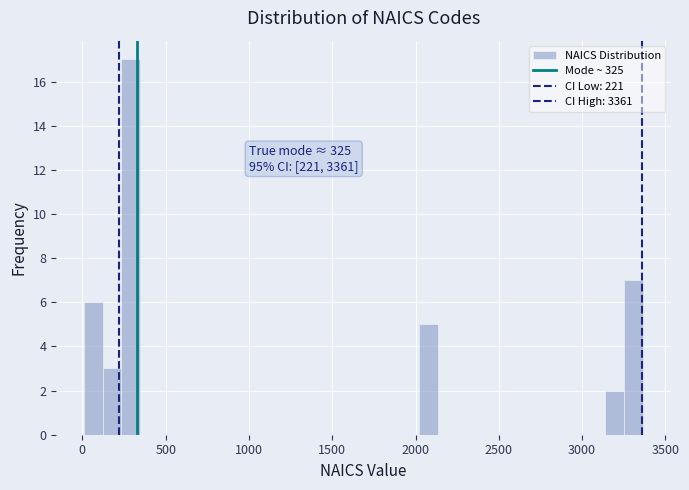

Read against the x-axis, roughly where is the centre of the tallest bar?

300